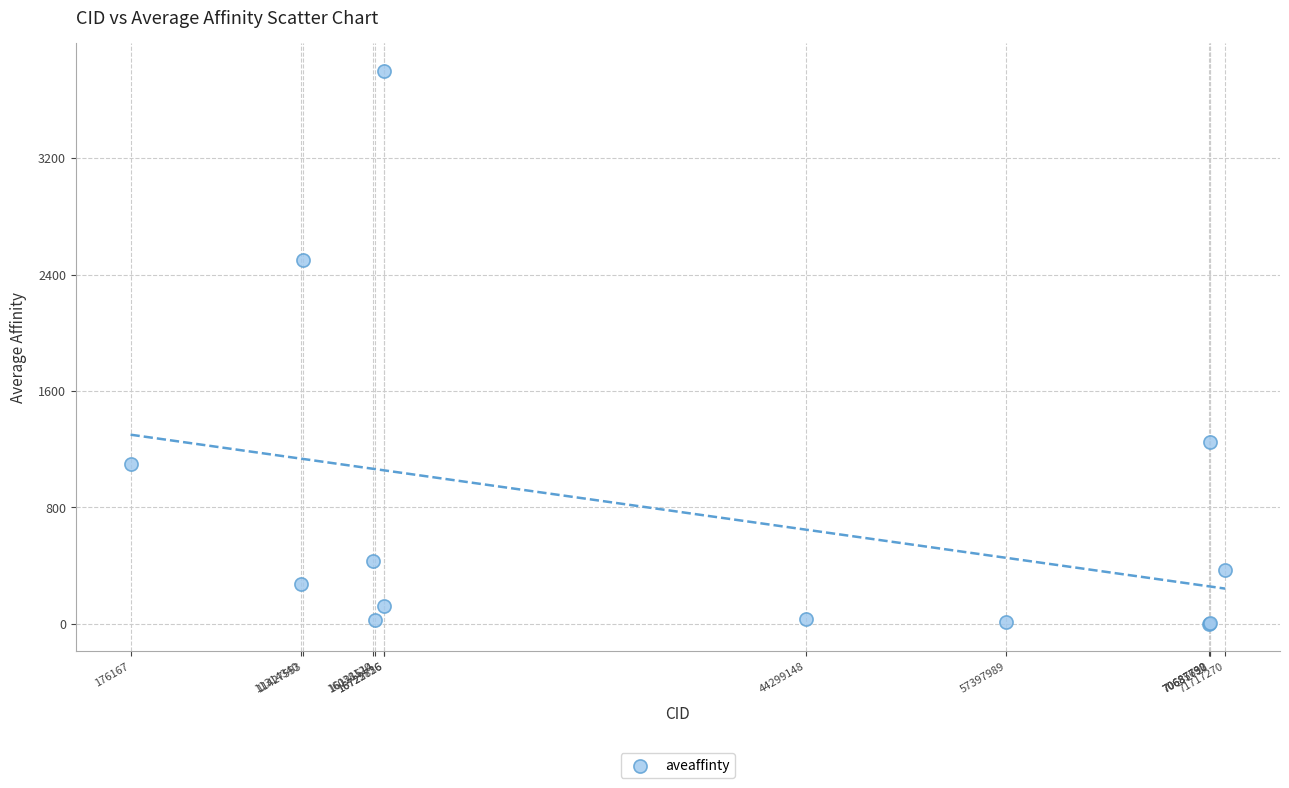

What Y value in the scatter plot is closest to 1900?

2500.0